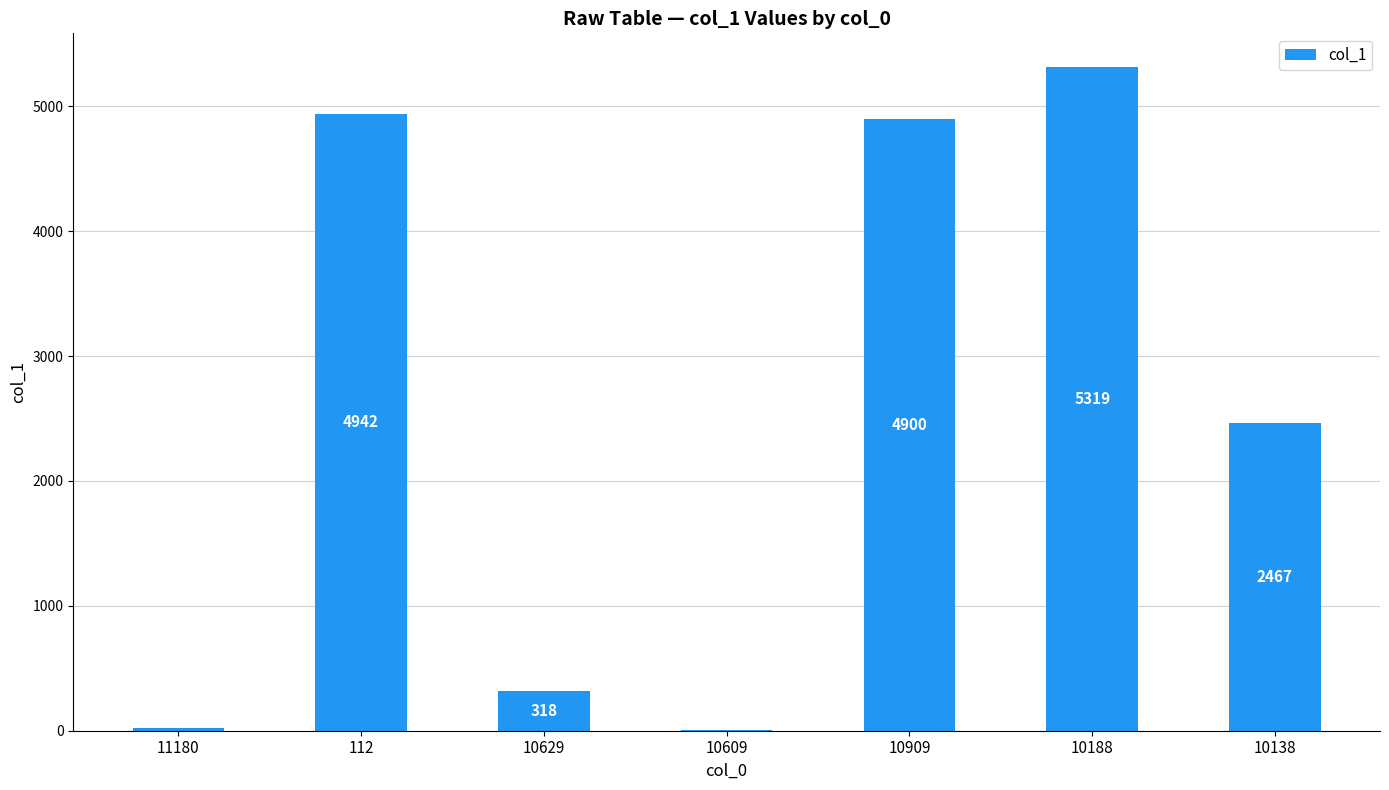

Which has a higher value, 10188 or 112?

10188